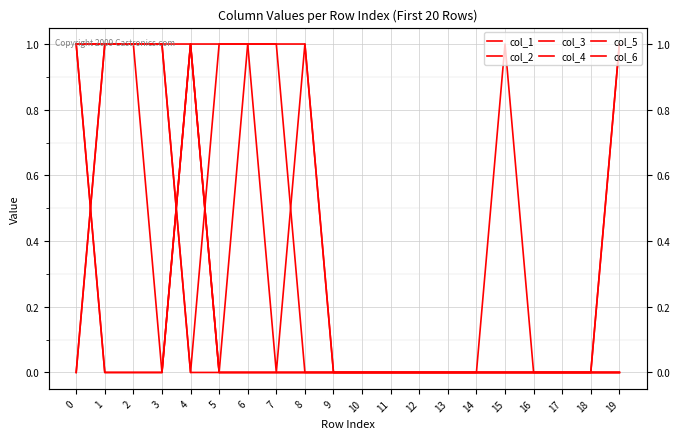

List the series in order of their peak value, highest first.

col_1, col_2, col_3, col_4, col_5, col_6